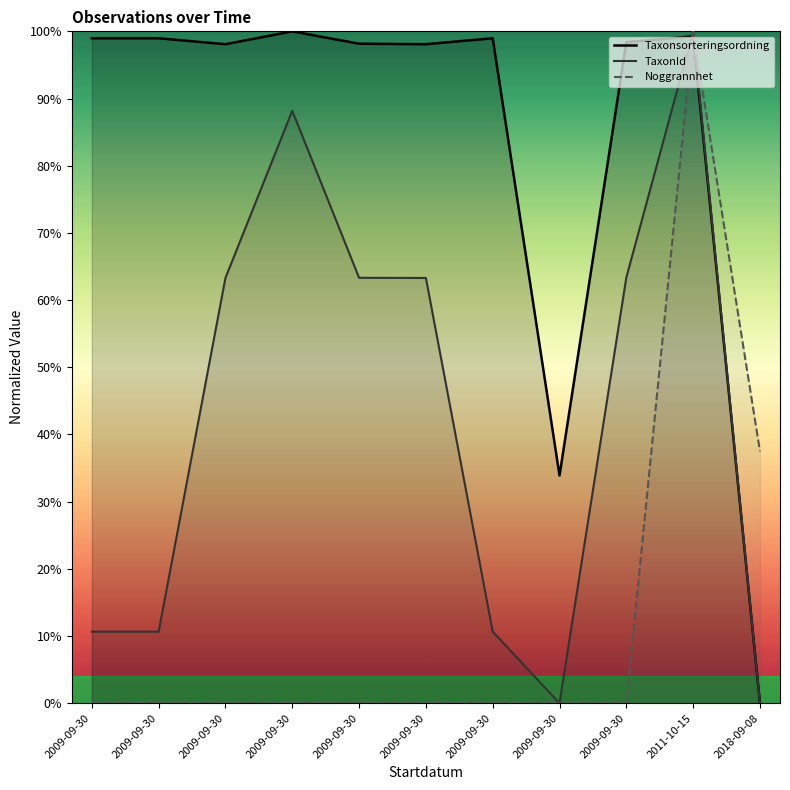

What are all the series names shown in the legend?

Taxonsorteringsordning, TaxonId, Noggrannhet